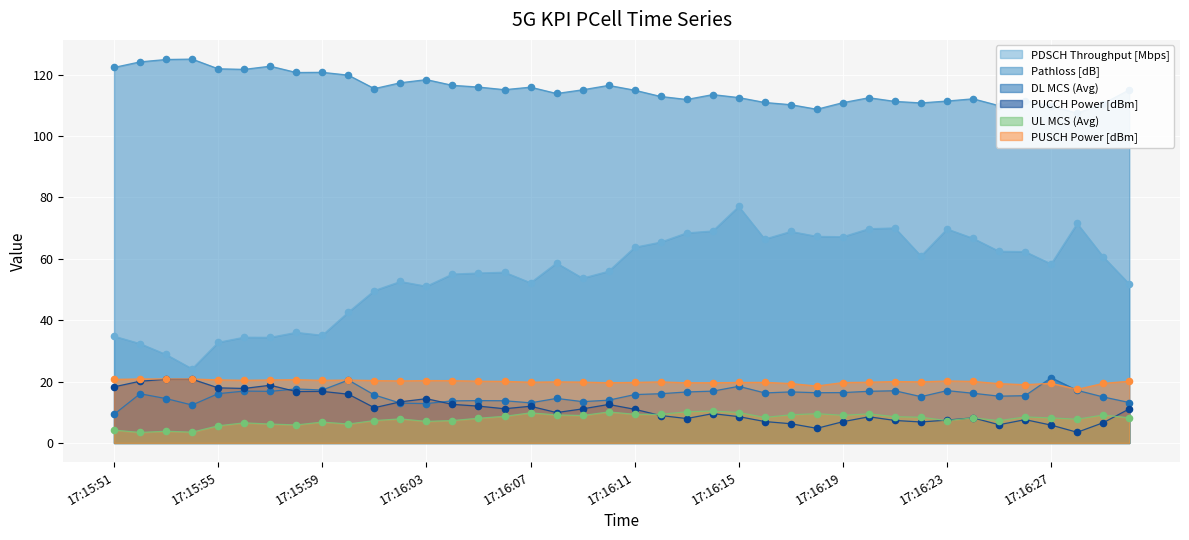

Which series has the widest spread of Y values?

PDSCH Throughput [Mbps]